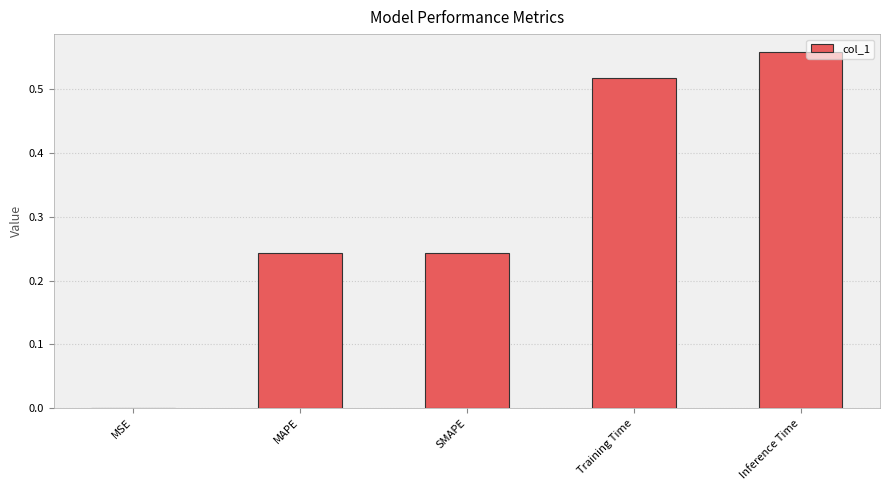

What is the change in value from MAPE to Inference Time?

+0.3